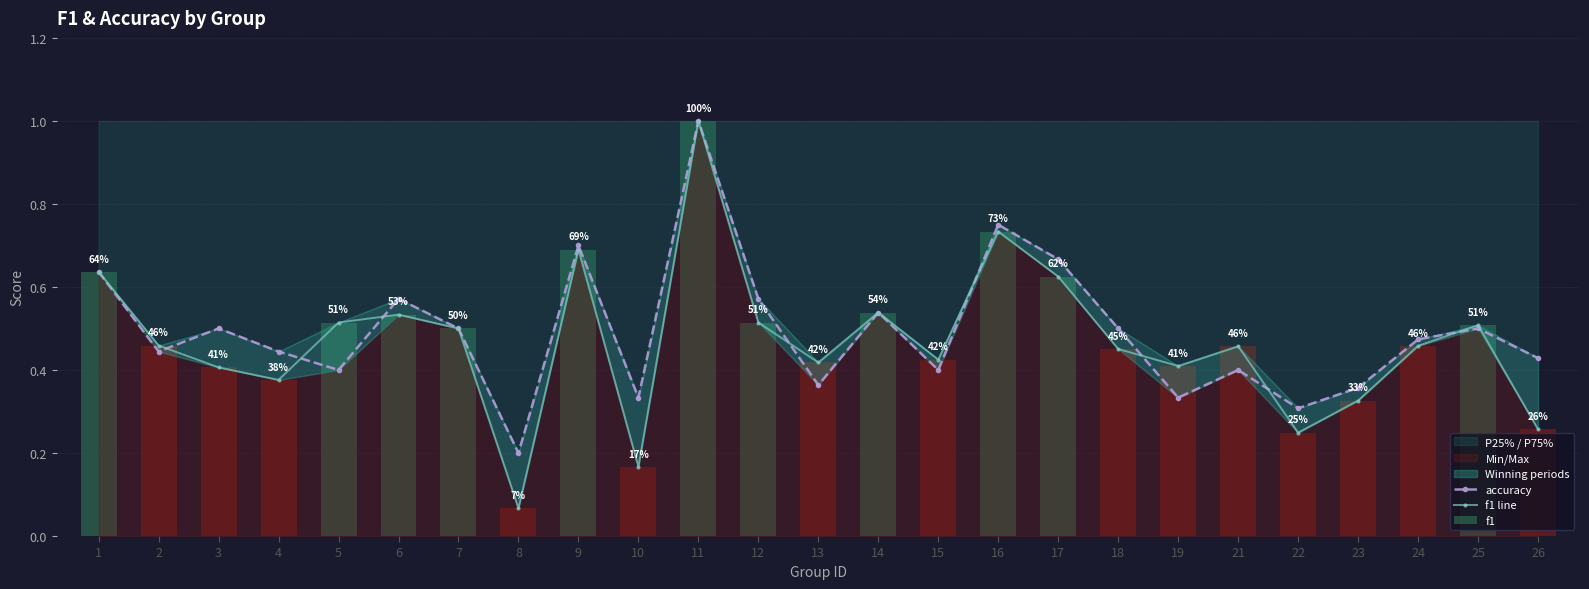

What value does the accuracy series have at 3?

0.5